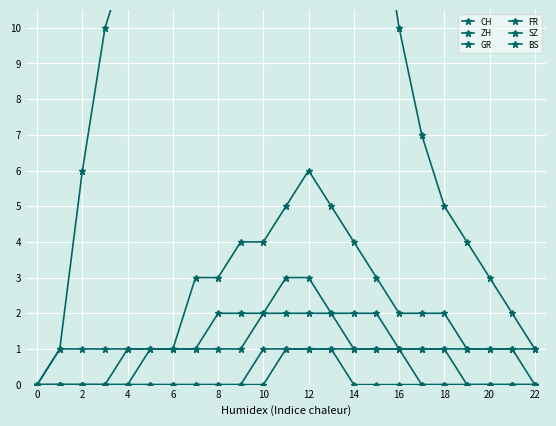

What is the maximum value for FR?

2